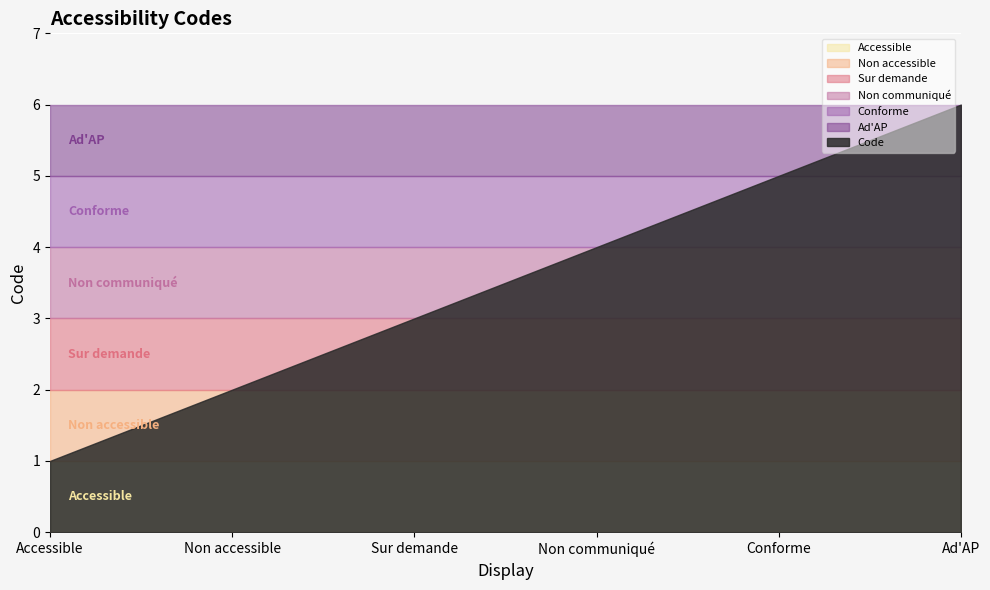

What is the label of the 1st point from the left?

Accessible